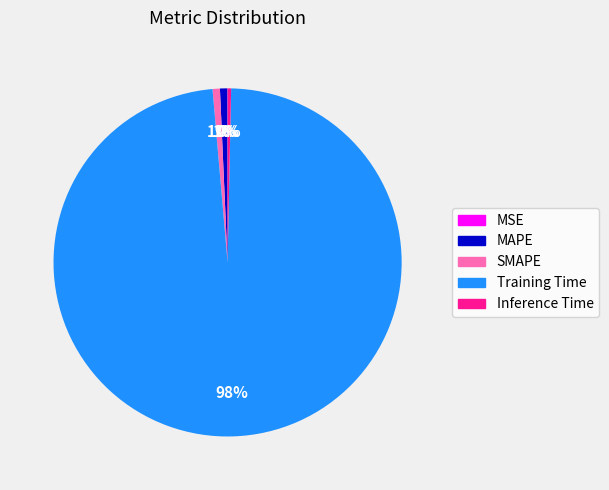

Does any single category account for the majority?

Yes